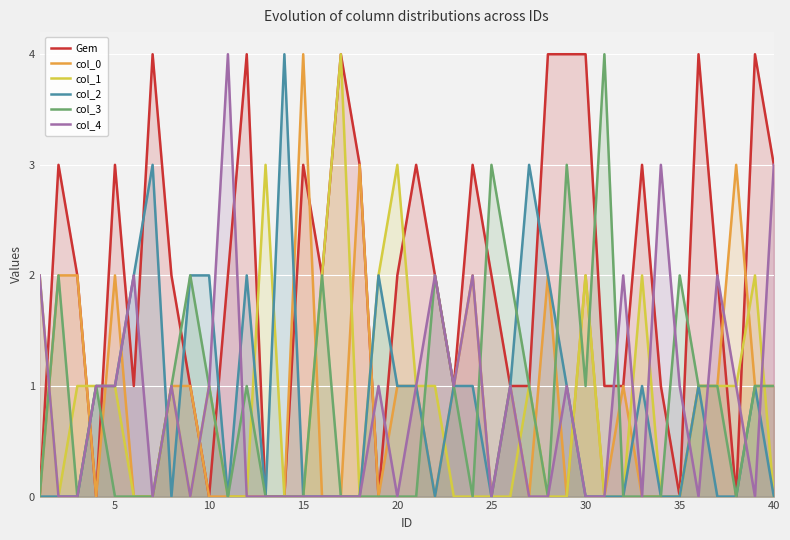

Which series has the largest total across all categories?

Gem